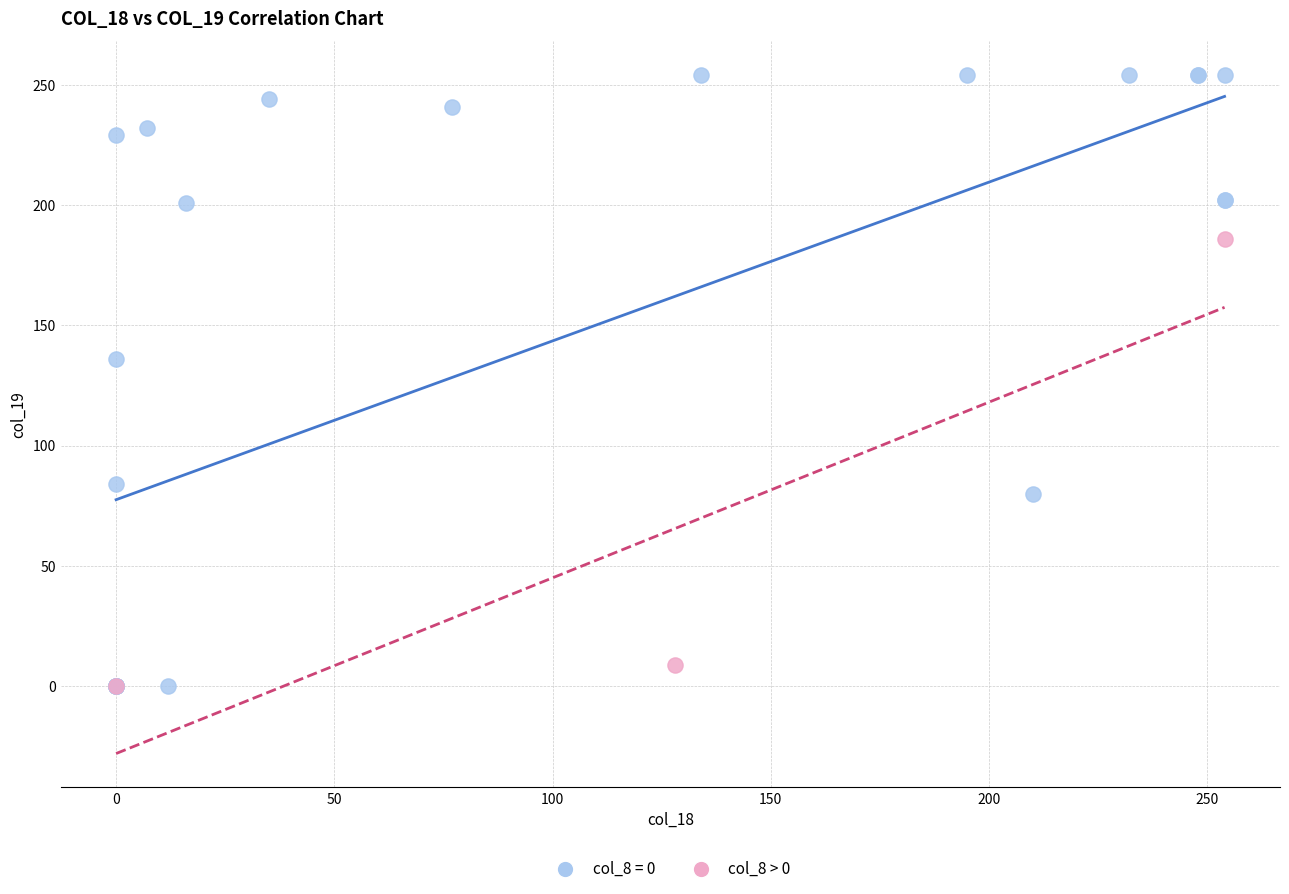

Which series has the widest spread of Y values?

col_8 = 0